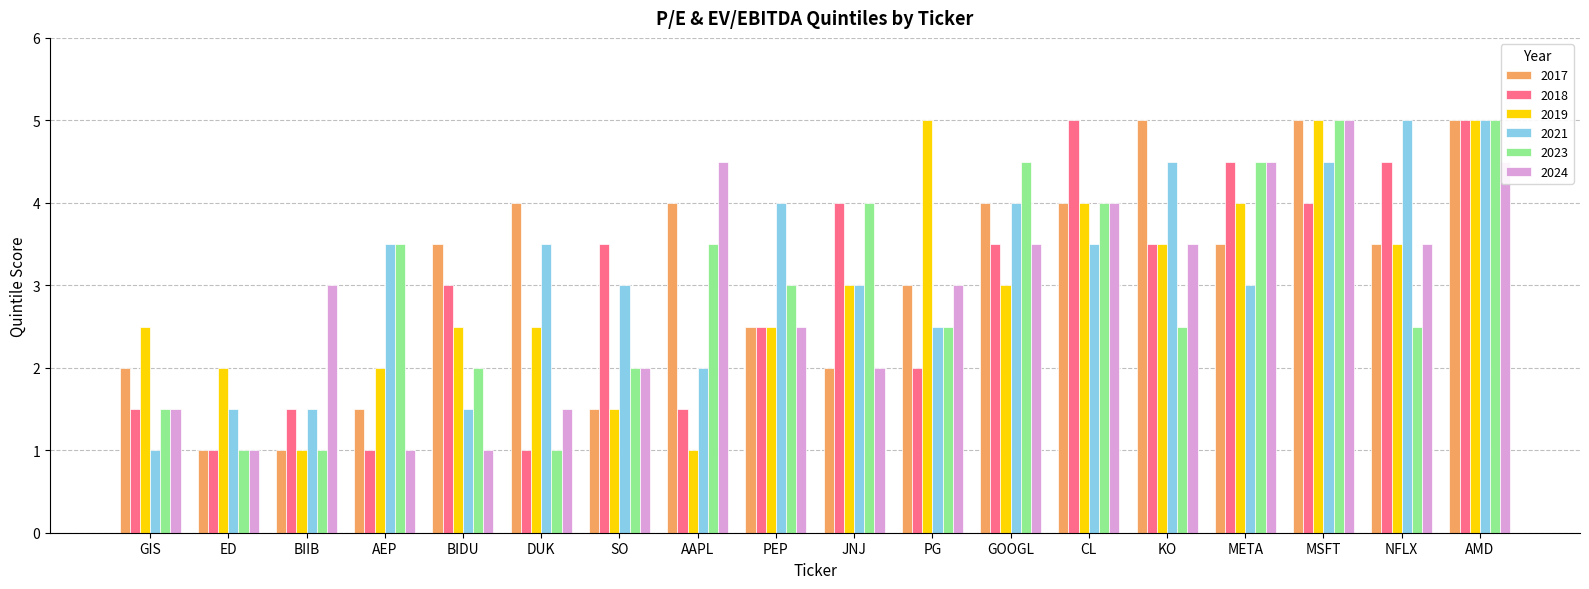

Where is 2017 nearest to the value 3?

PG